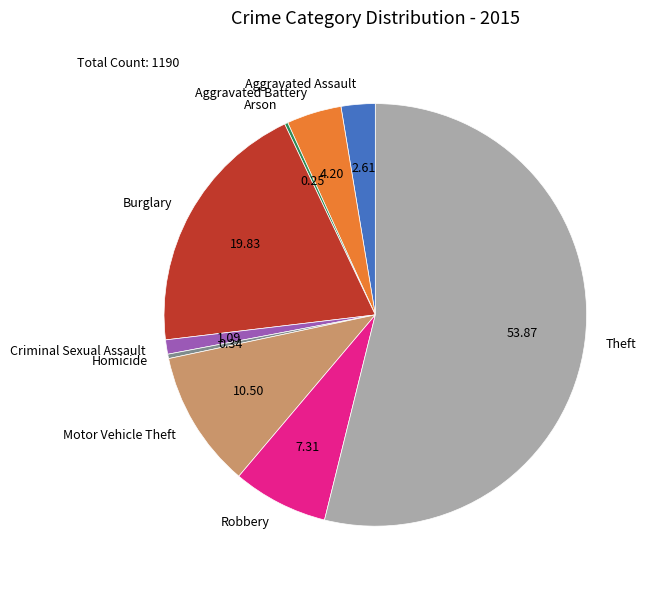

Is the sum of Burglary and Theft greater than half?

Yes